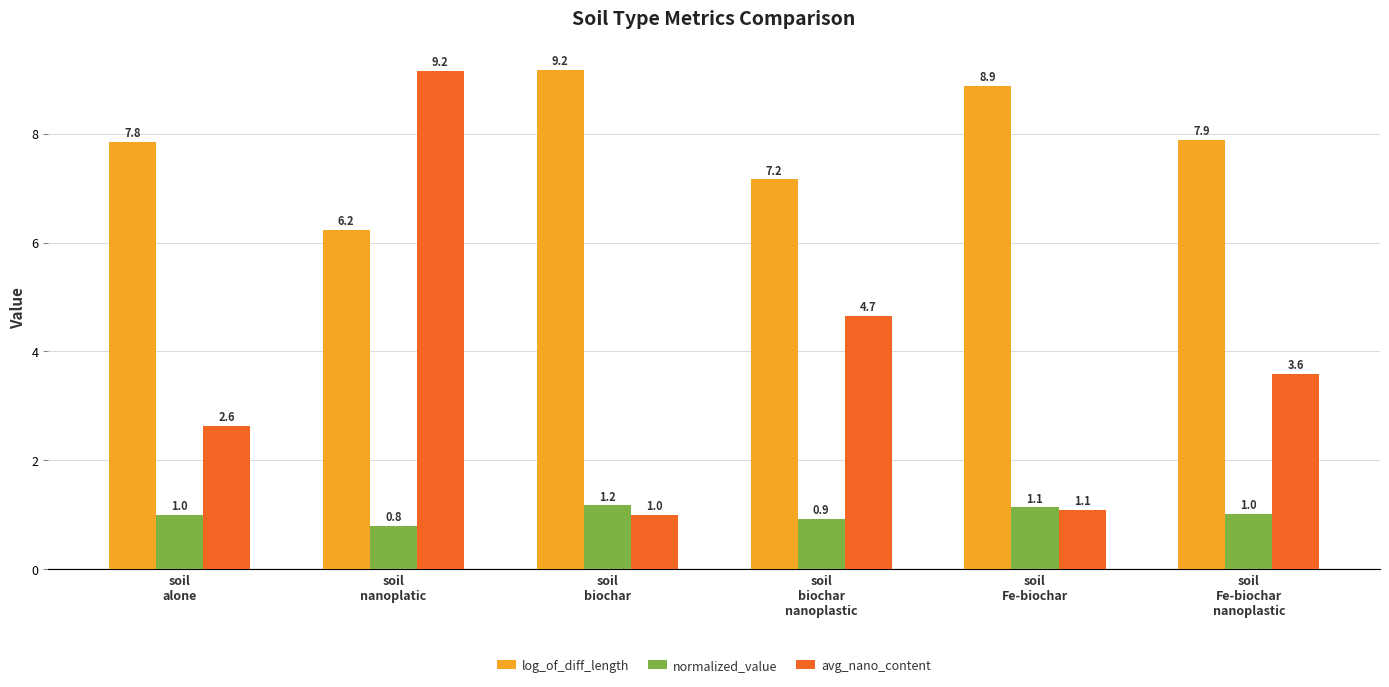

What position from the left is soil
nanoplatic?

2